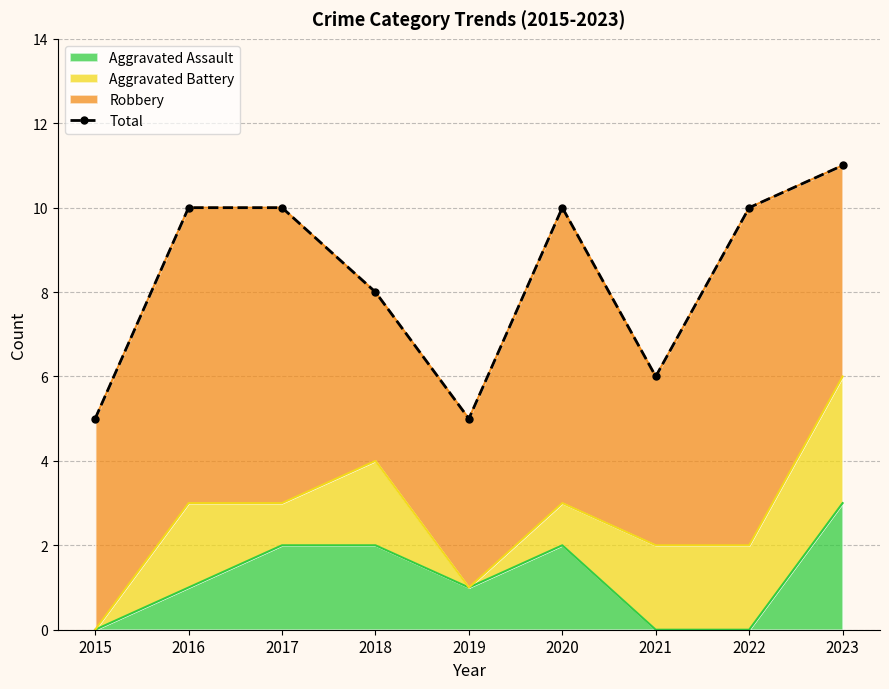

List the labels in order of value, largest first.

2023, 2016, 2017, 2020, 2022, 2018, 2021, 2015, 2019